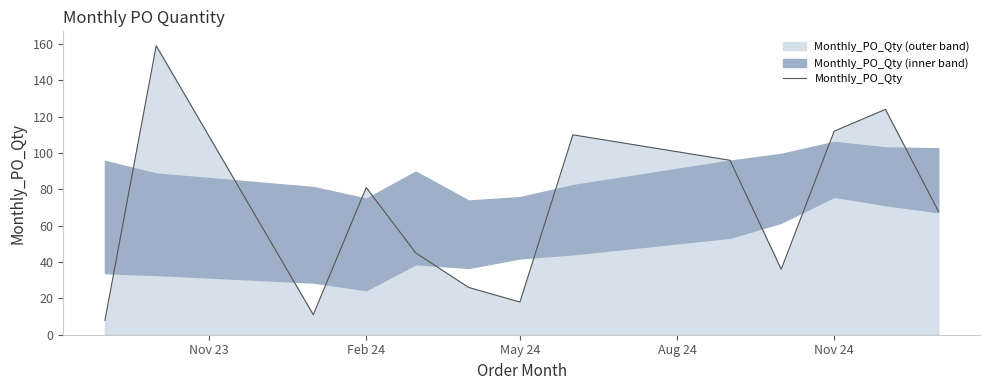

At which label is Monthly_PO_Qty closest to 83?

Feb 24